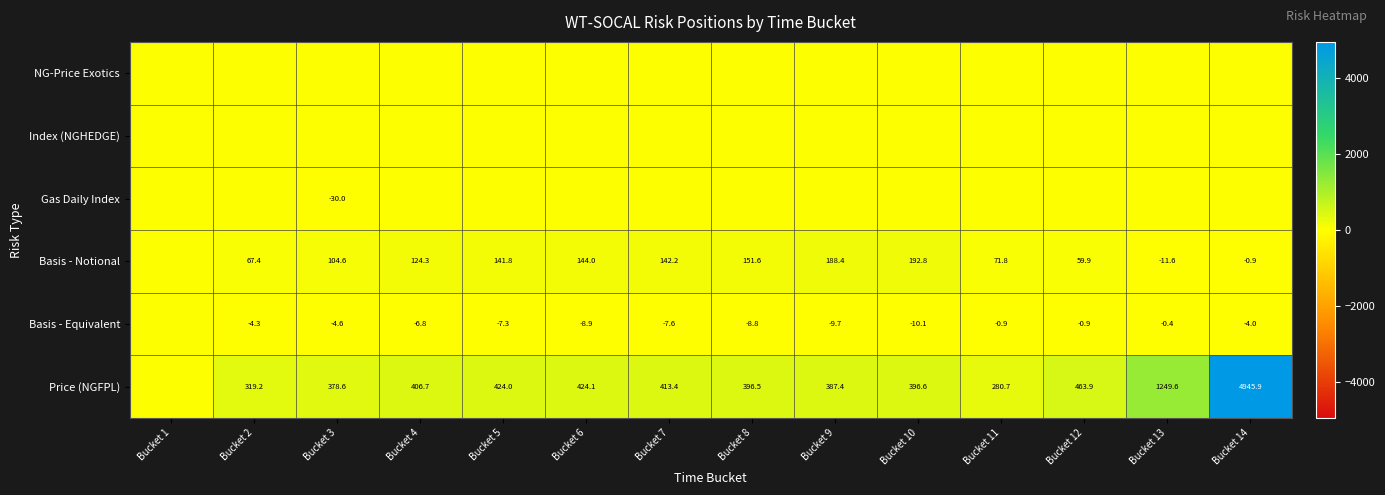

What is the difference between the Basis - Notional values at Bucket 10 and Bucket 4?

68.5